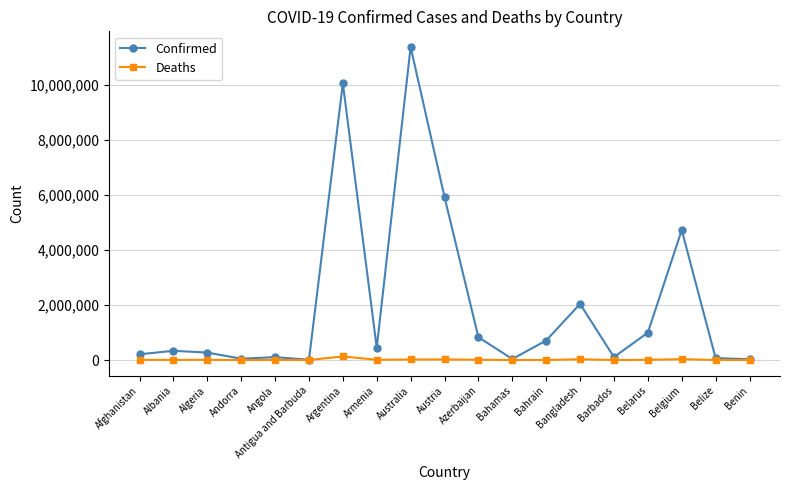

At which category is the sum across all series the highest?

Australia